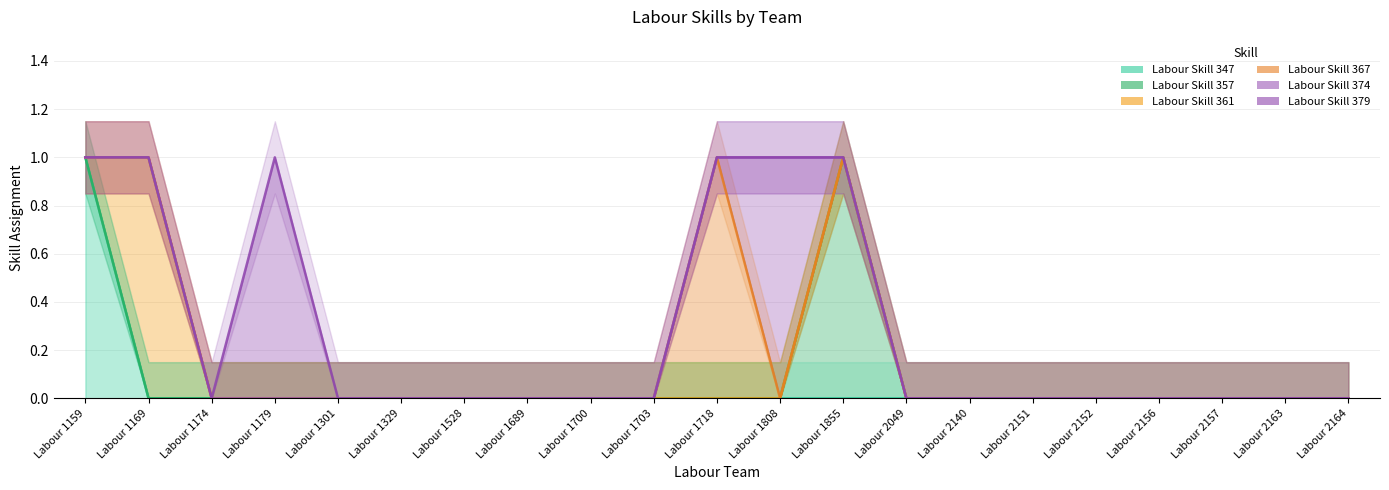

Reading right to left, list all the values displayed in this chart.

Labour Skill 347: 0	0	0	0	0	0	0	0	0	0	0	0	0	0	0	0	0	0	0	0	1
Labour Skill 357: 0	0	0	0	0	0	0	0	1	0	0	0	0	0	0	0	0	0	0	0	0
Labour Skill 361: 0	0	0	0	0	0	0	0	0	0	0	0	0	0	0	0	0	0	0	1	0
Labour Skill 367: 0	0	0	0	0	0	0	0	0	0	1	0	0	0	0	0	0	0	0	0	0
Labour Skill 374: 0	0	0	0	0	0	0	0	0	1	0	0	0	0	0	0	0	0	0	0	0
Labour Skill 379: 0	0	0	0	0	0	0	0	0	0	0	0	0	0	0	0	0	1	0	0	0